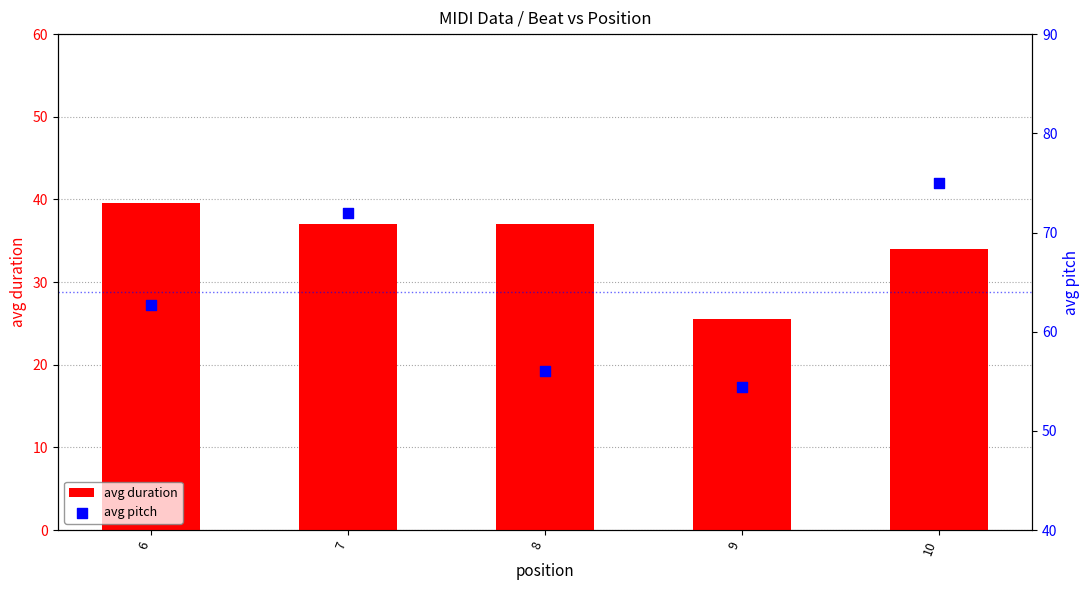

Which series has the largest total across all categories?

avg pitch